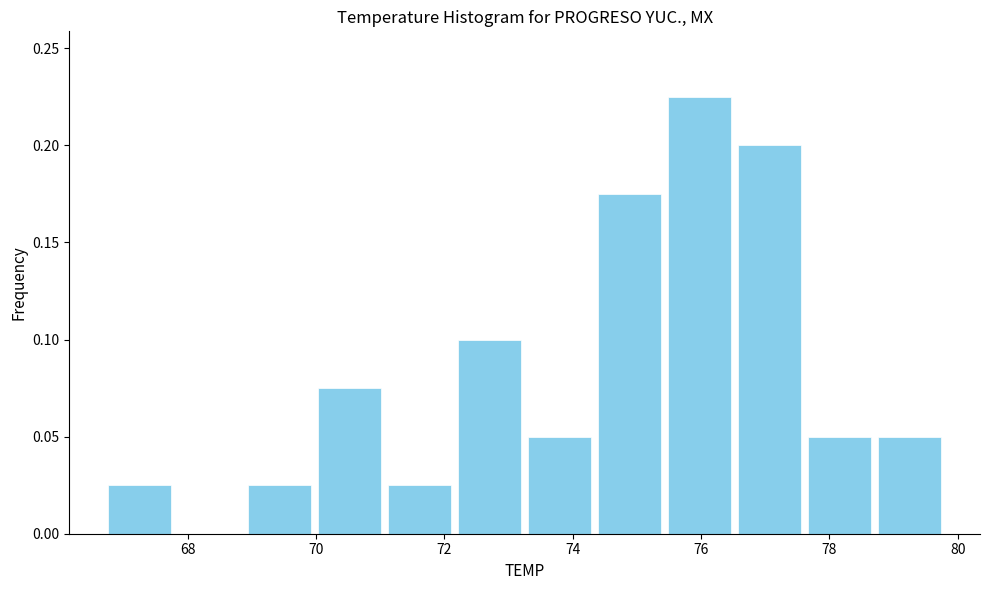

Reading left to right, list every bar in this chart as the range it spans on the x-axis followed by its height. Neither the bar edges nor the heights are printed on the chart, so give them approximately, as read against the axes.

66.8 to 67.8: 0.025
67.8 to 68.8: 0
68.8 to 70.0: 0.025
70.0 to 71.0: 0.075
71.0 to 72.2: 0.025
72.2 to 73.2: 0.100
73.2 to 74.4: 0.050
74.4 to 75.4: 0.175
75.4 to 76.6: 0.225
76.6 to 77.6: 0.200
77.6 to 78.8: 0.050
78.8 to 79.8: 0.050